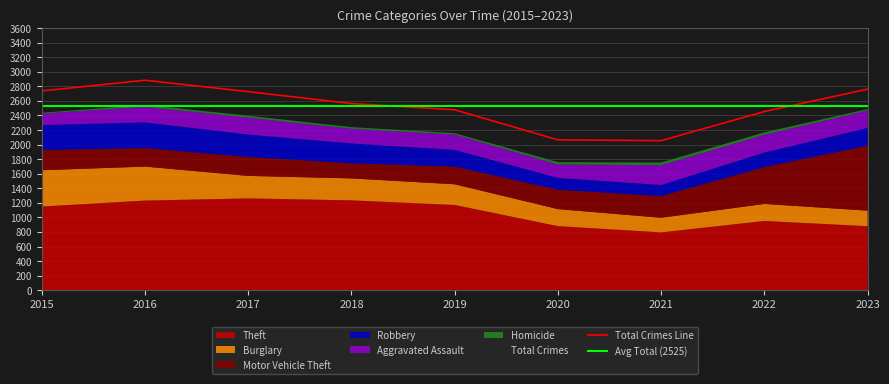

Rank the categories by Robbery value from highest to lowest.

2016, 2015, 2017, 2018, 2023, 2019, 2022, 2020, 2021